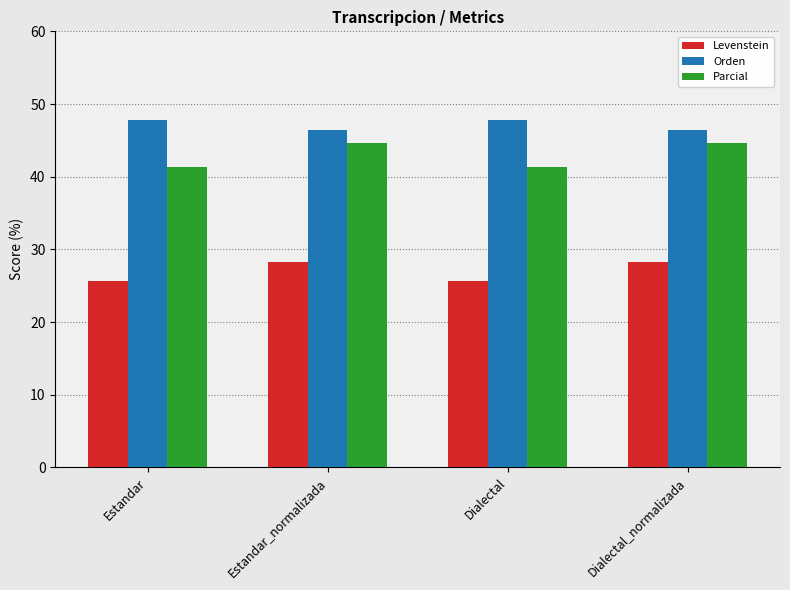

At which label does Levenstein first exceed 28?

Estandar_normalizada